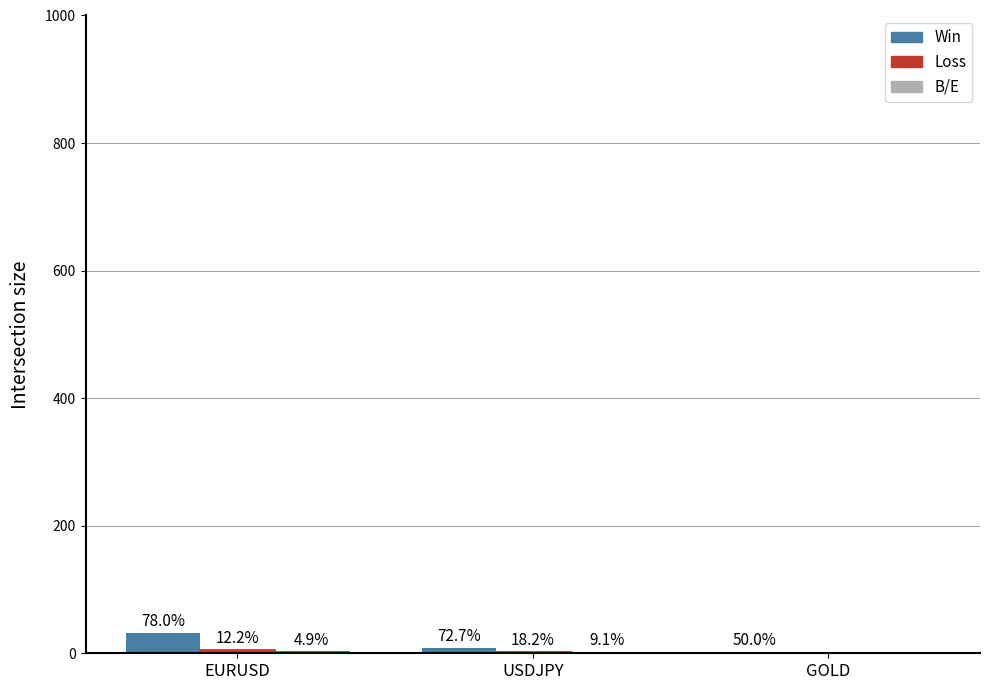

Does the chart contain stacked bars?

No